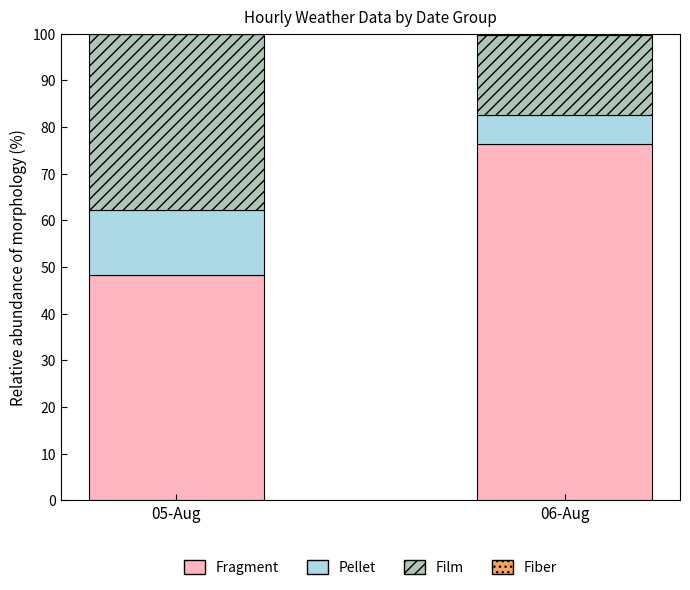

Which category has the highest value in the Fragment series?

06-Aug